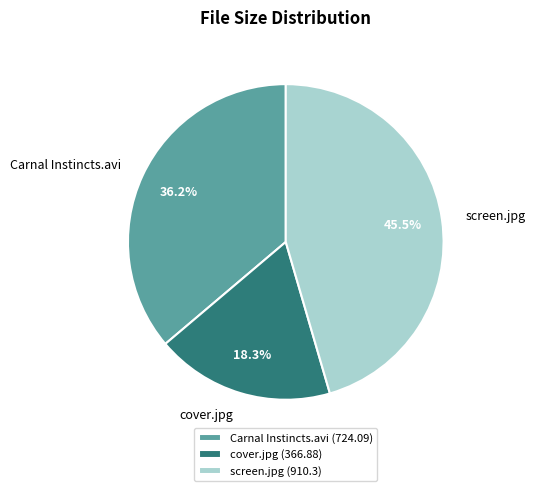

True or false: Carnal Instincts.avi accounts for 36% of the total.

True